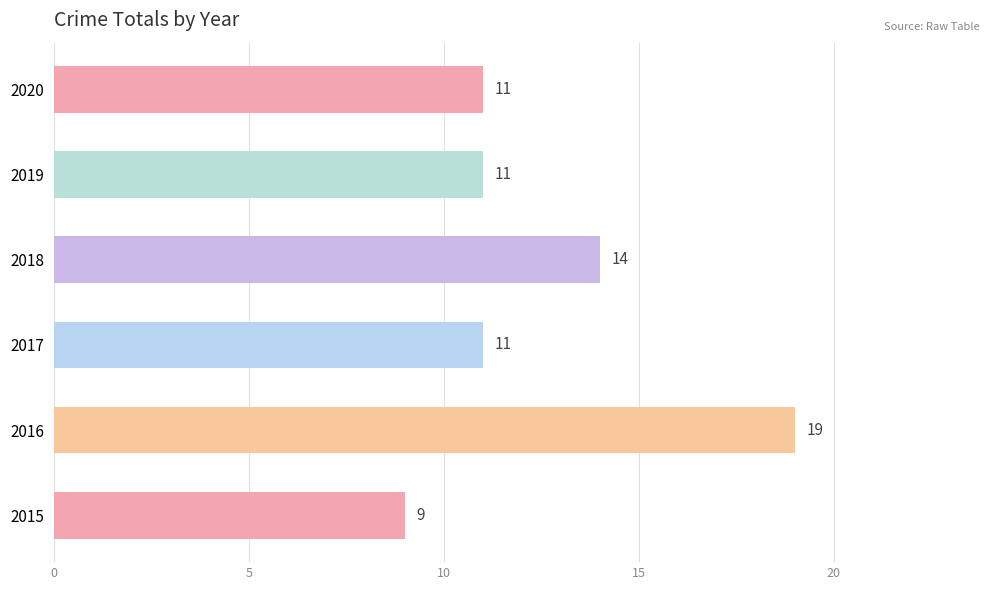

True or false: the data shows 14 at 2018.

True